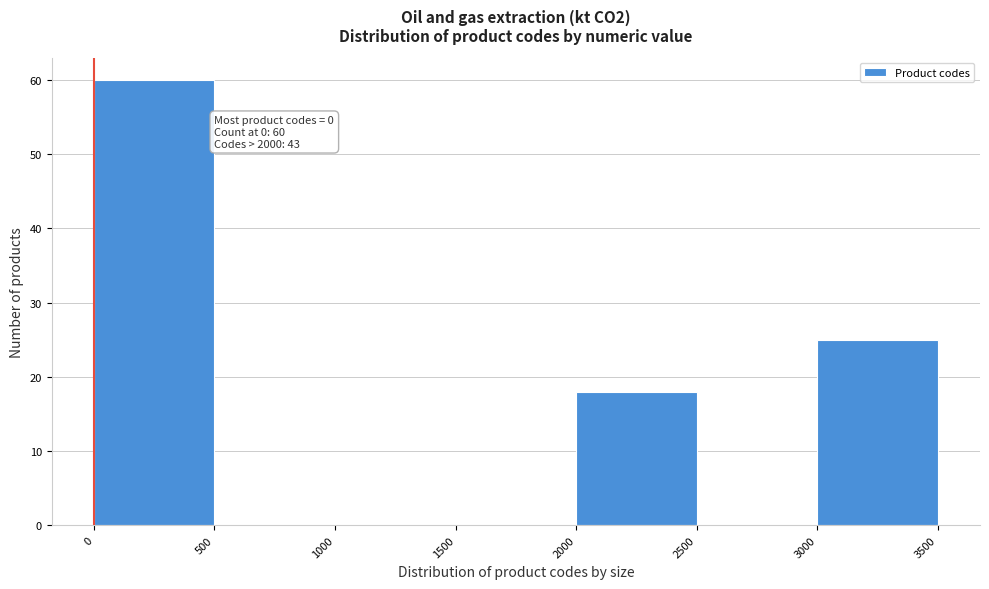

Over which range of the x-axis is the bar tallest?

0 to 500